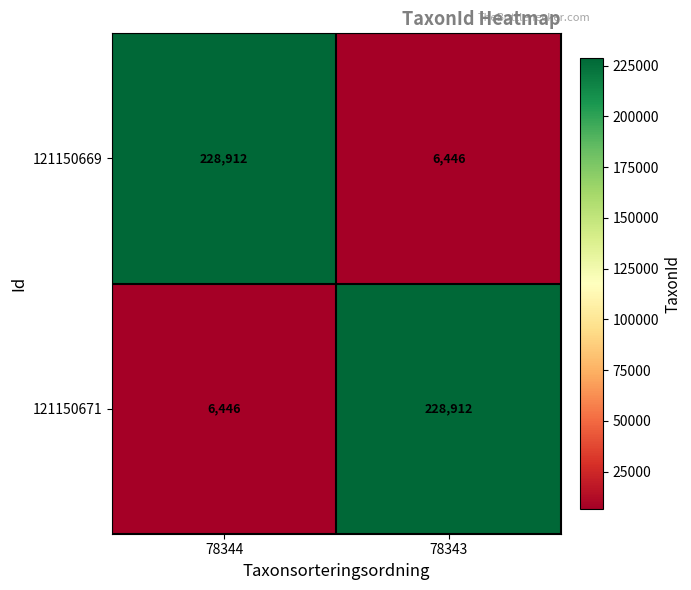

What is the difference between the 121150671 values at 78344 and 78343?

222466